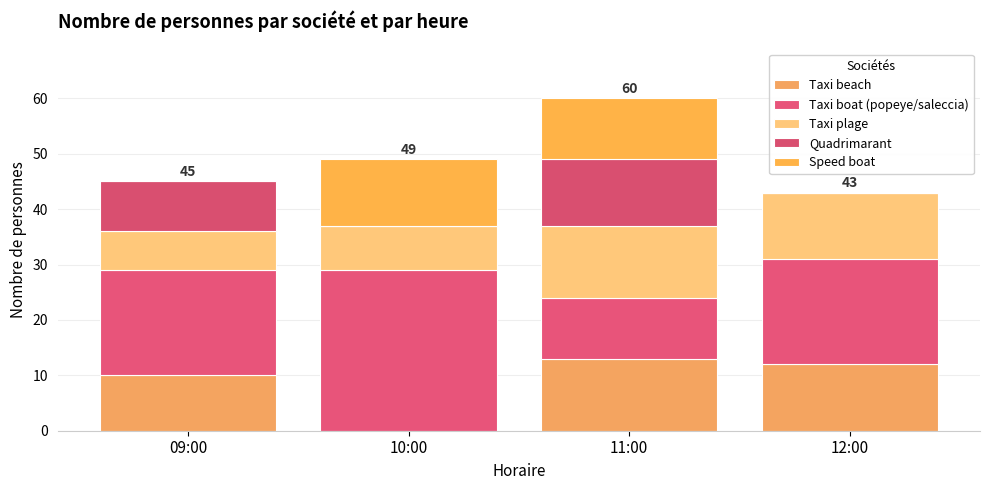

At how many categories does at least one series exceed 1?

4